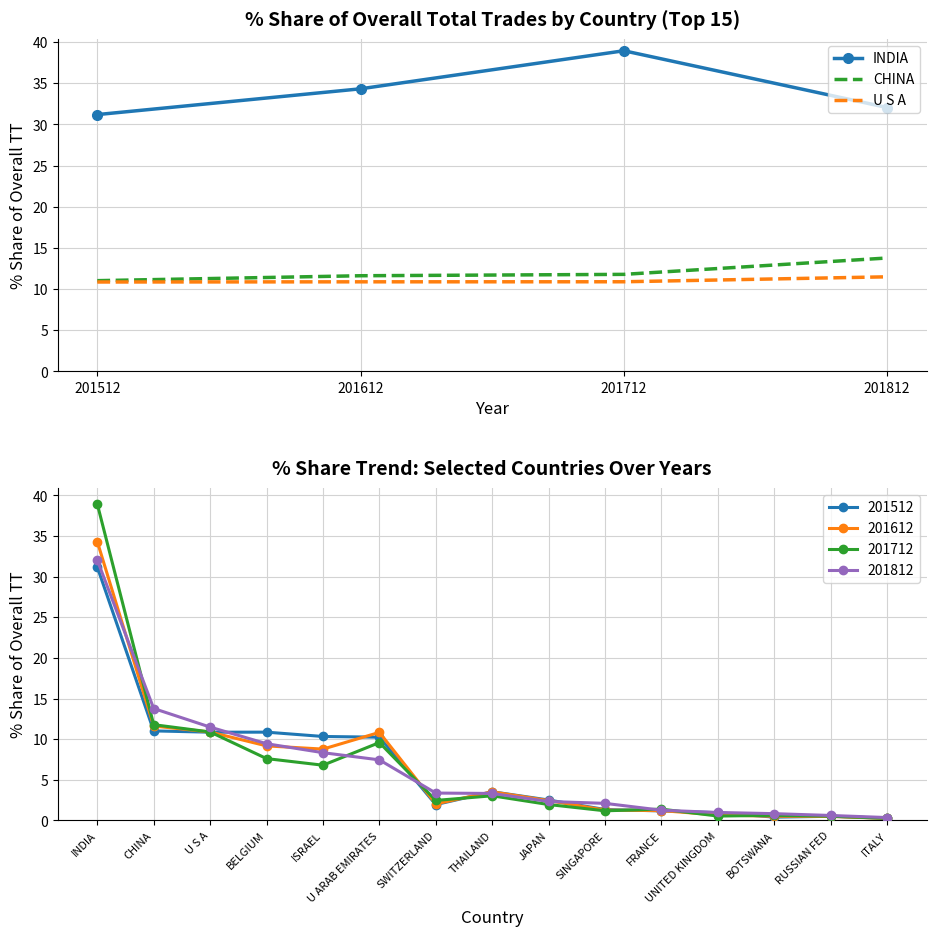

Which series has the largest total across all categories?

INDIA